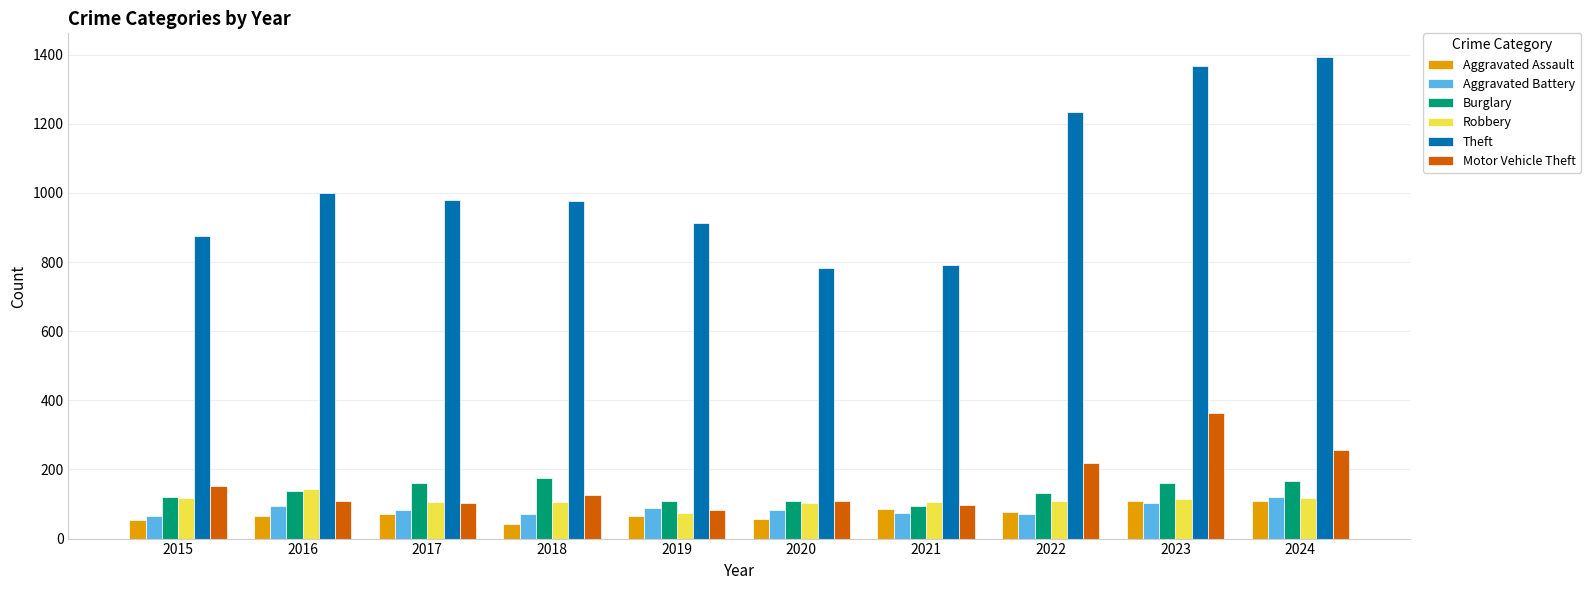

Is the value of Aggravated Assault at 2016 greater than the value of Robbery at 2016?

No